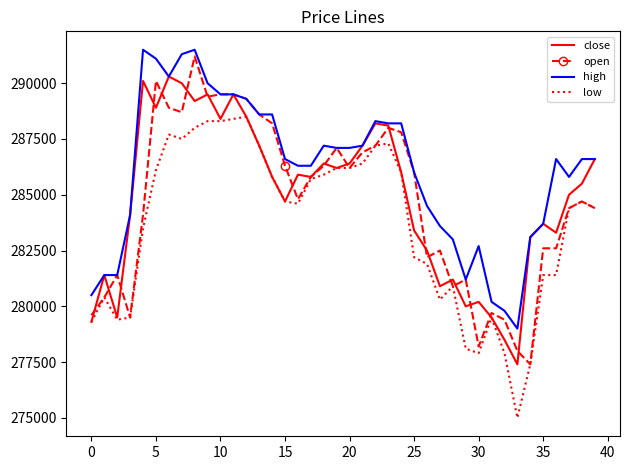

What is the minimum value shown in the chart?

275000